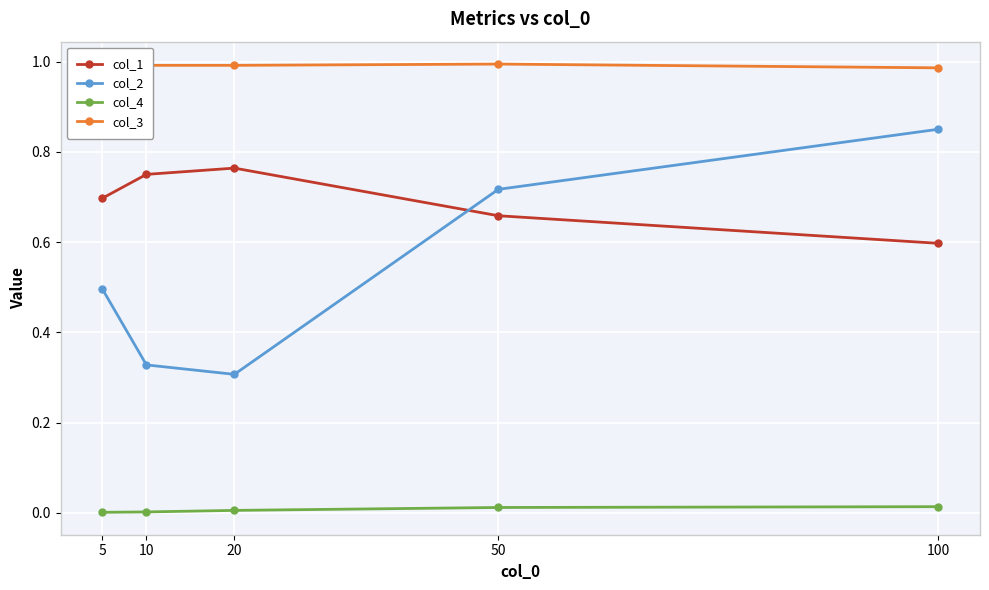

Which series has the widest spread of values?

col_2